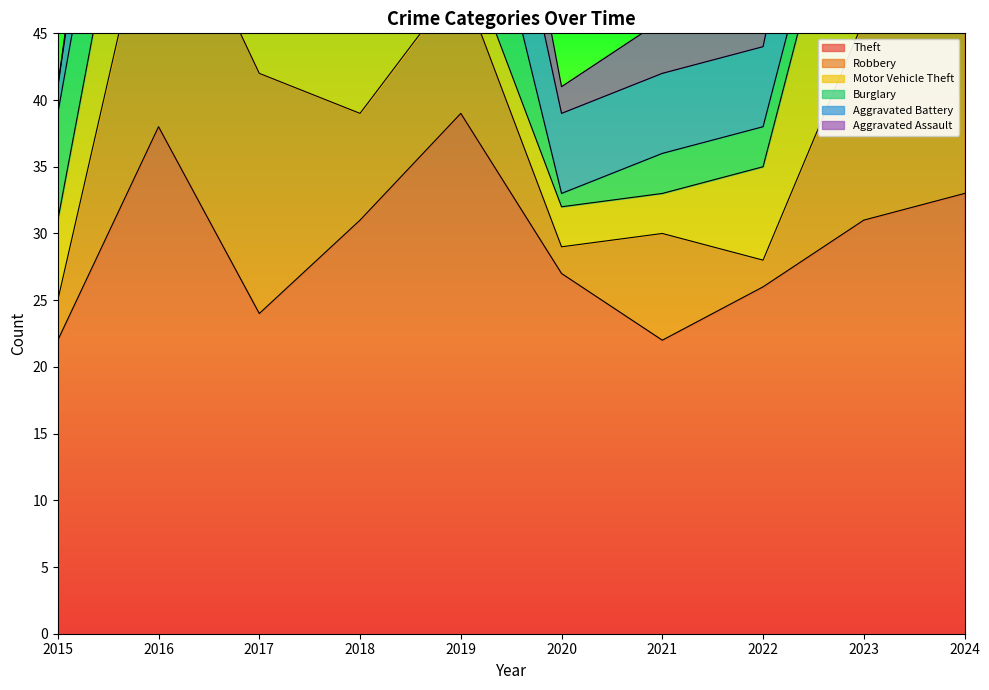

True or false: Aggravated Battery and Aggravated Assault cross at least once.

False